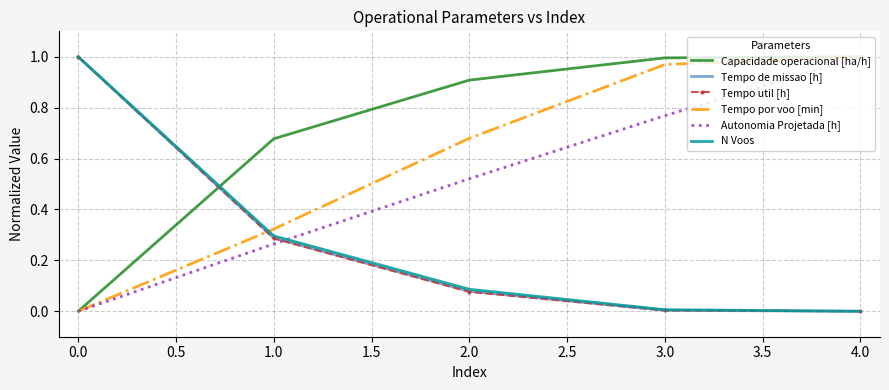

What position from the left is 4.0?

5